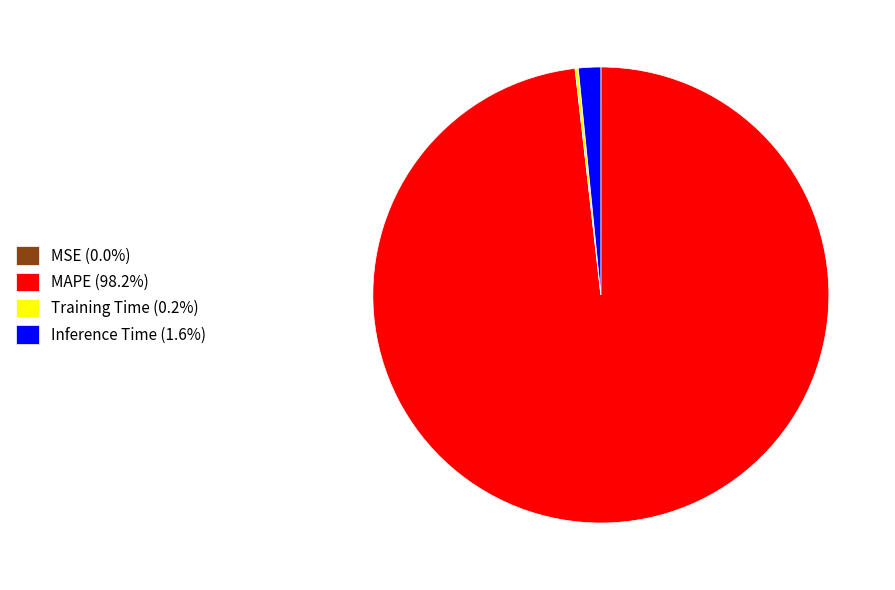

Is there a majority slice in this chart?

Yes